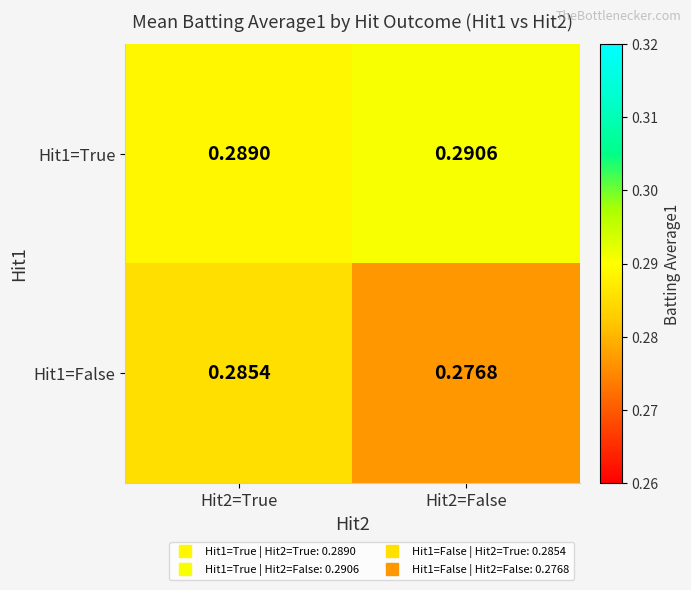

Is the value of Hit1=False at Hit2=False greater than the value of Hit1=True at Hit2=False?

No